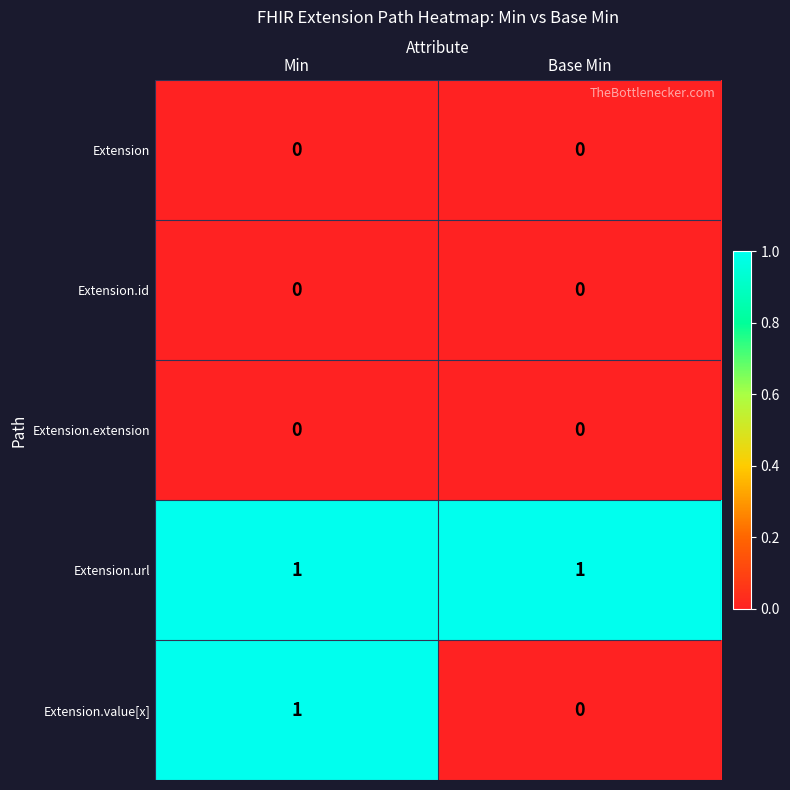

Reading left to right, transcribe all the data shown in this chart.

Extension: Min=0	Base Min=0
Extension.id: Min=0	Base Min=0
Extension.extension: Min=0	Base Min=0
Extension.url: Min=1	Base Min=1
Extension.value[x]: Min=1	Base Min=0